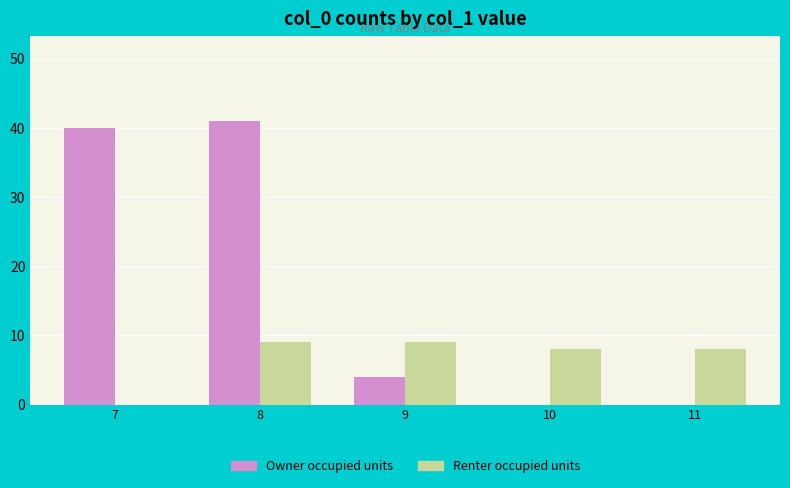

What value does the Renter occupied units series have at 10?

8